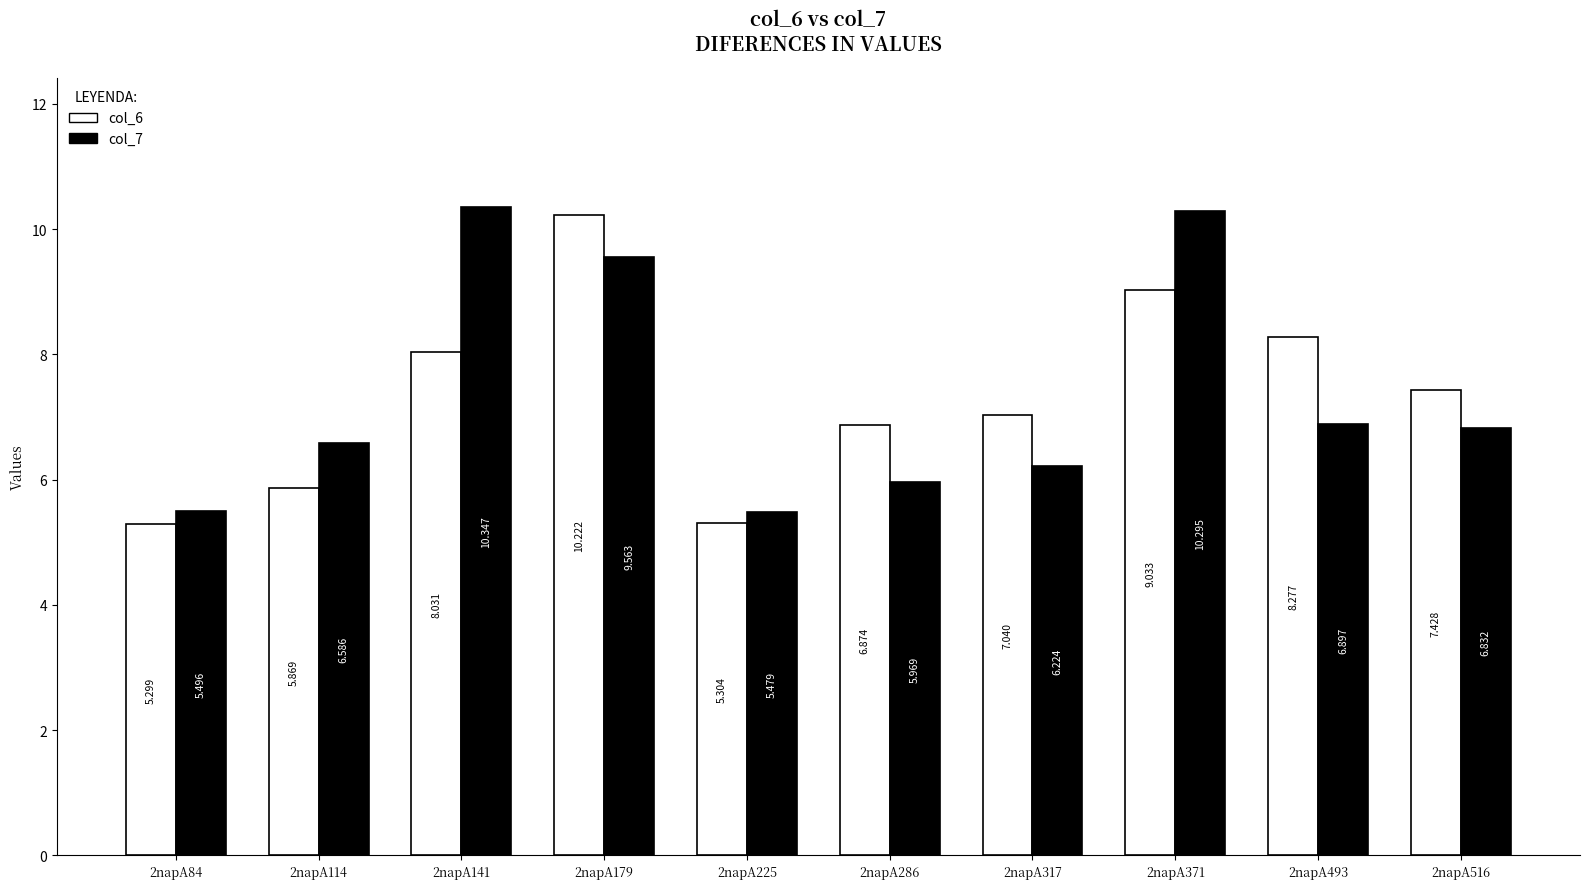

How many data points in col_7 are above 6?

7